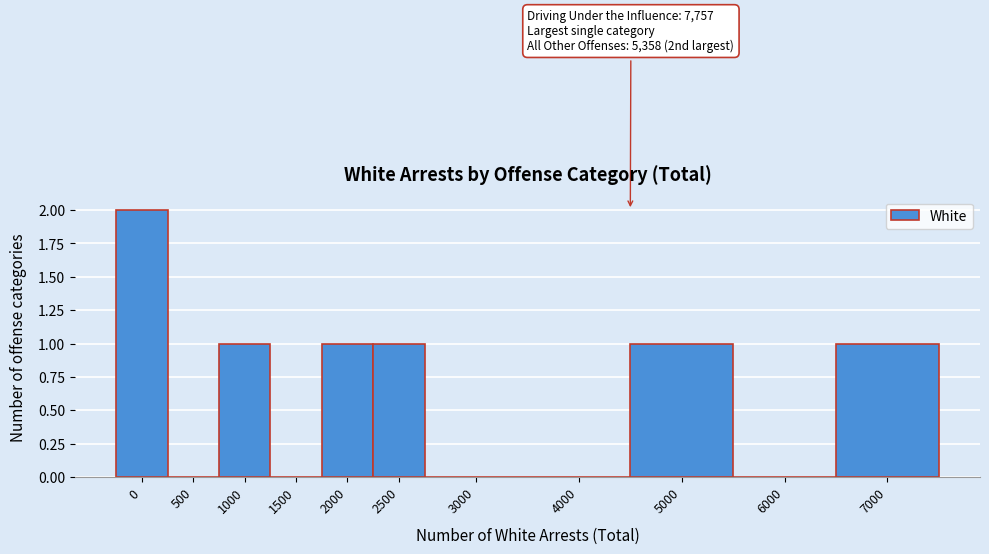

Reading left to right, extract all data points from this chart.

0=2	500=0	1000=1	1500=0	2000=1	2500=1	3000=0	4000=0	5000=1	6000=0	7000=1